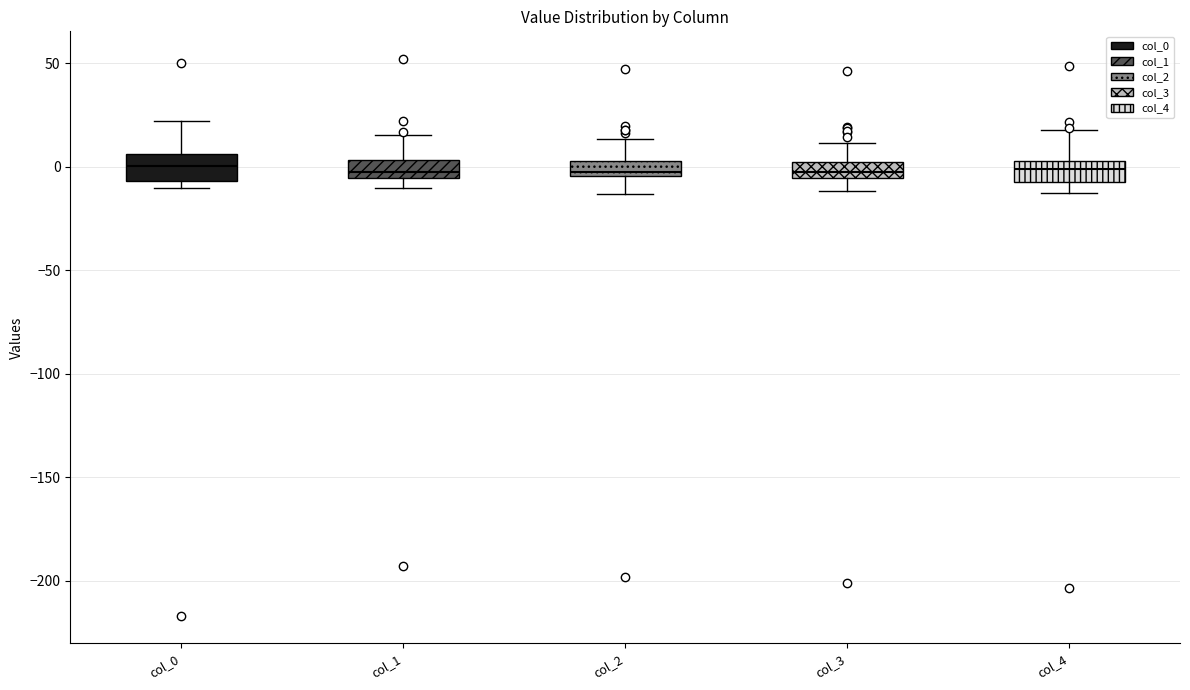

Reading left to right, read every box against the y-axis: the position of its median line, the range the box covers, and the ends of its whiskers. The values are not printed on the chart, so give them approximately, as read against the axis.

col_0: median 0, box -5 to 5, whiskers -10 to 20
col_1: median -5 (just above the box's lower edge), box -5 to 5, whiskers -10 to 15
col_2: median -5 (just above the box's lower edge), box -5 to 5, whiskers -15 to 15
col_3: median -5 (inside the box), box -5 to 0, whiskers -10 to 10
col_4: median 0, box -5 to 5, whiskers -15 to 20